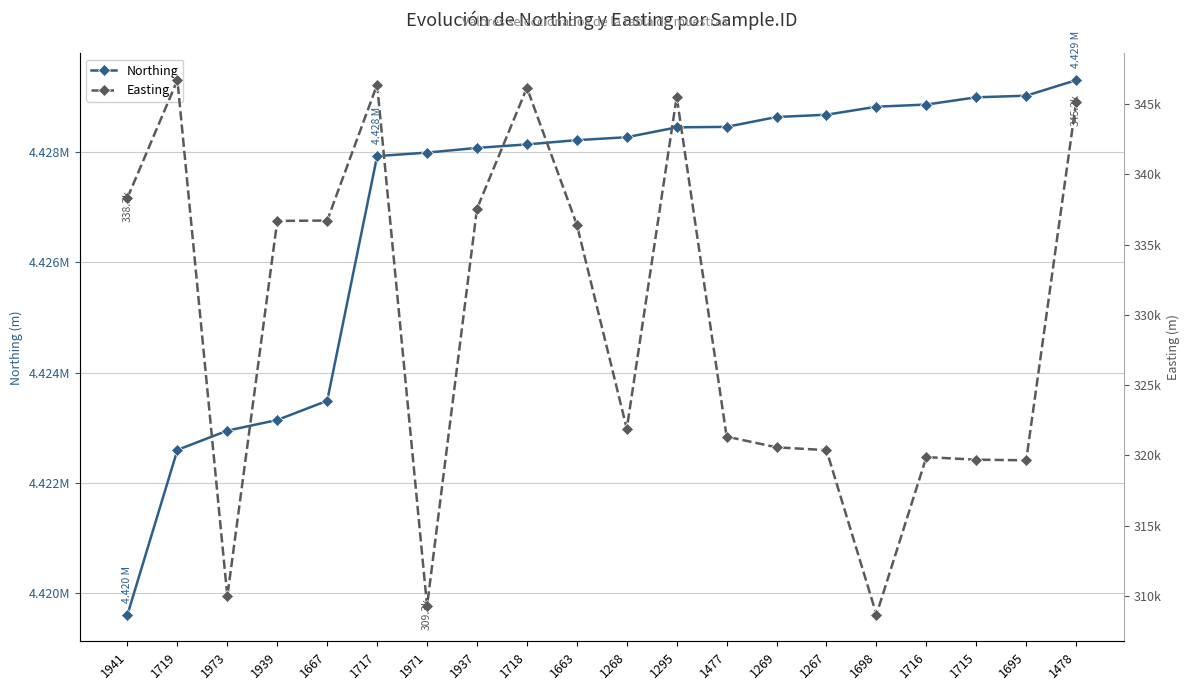

What is the label of the 3rd point from the left?

1973